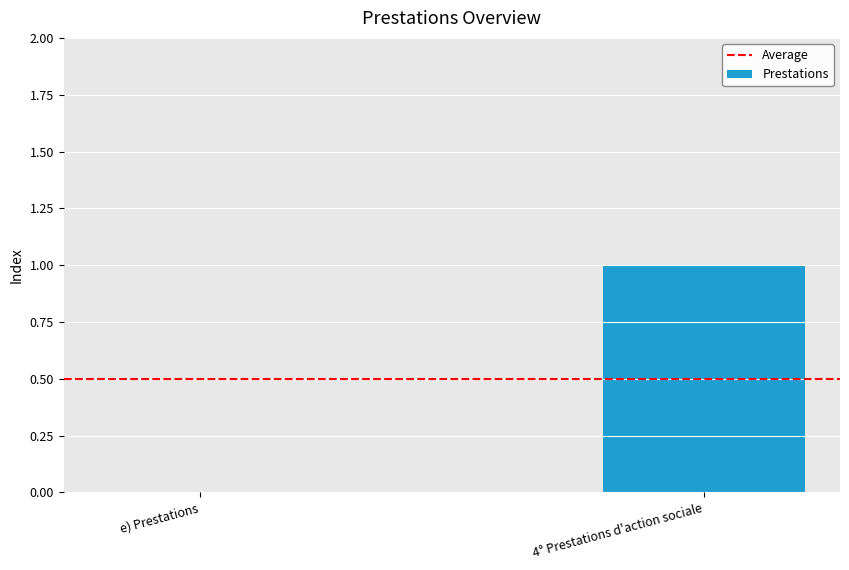

Count the number of data series in this chart.

1